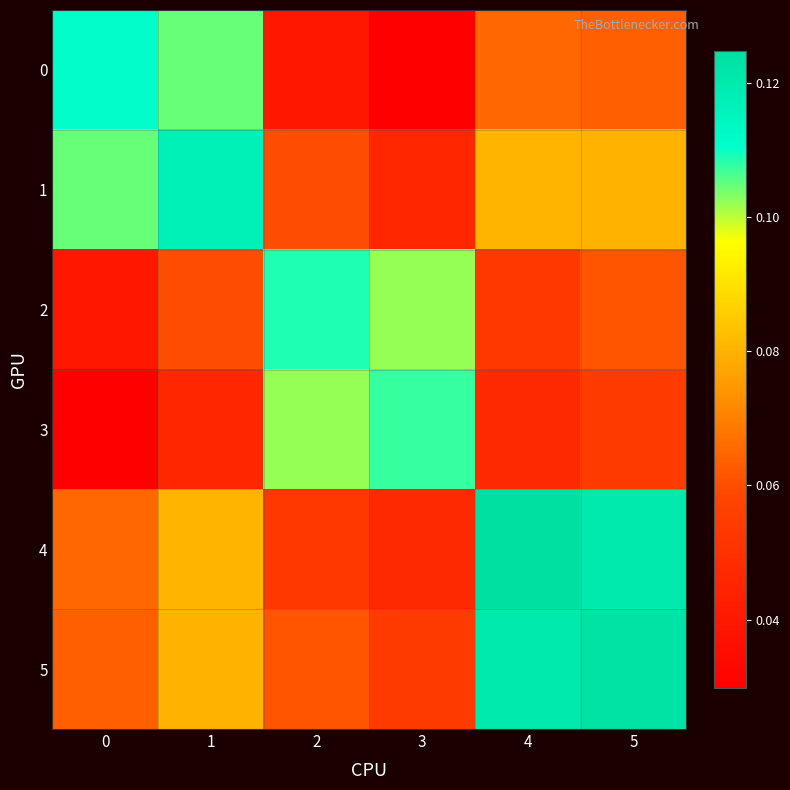

Which series has the largest total across all categories?

row_5